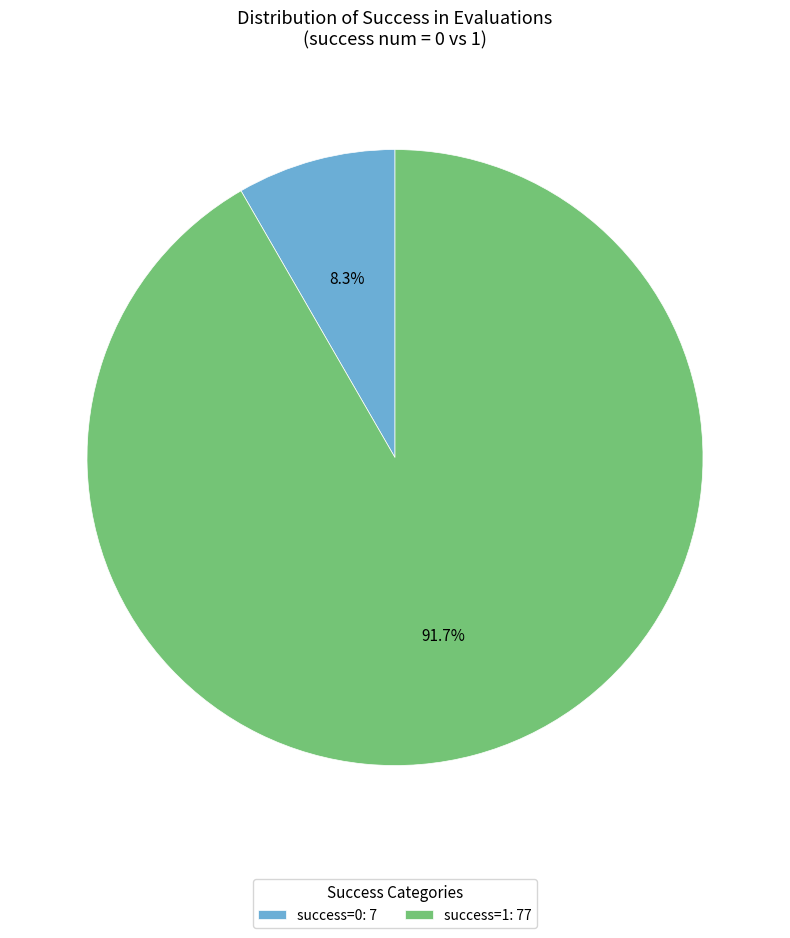

What is the largest slice in the pie chart?

success=1: 77